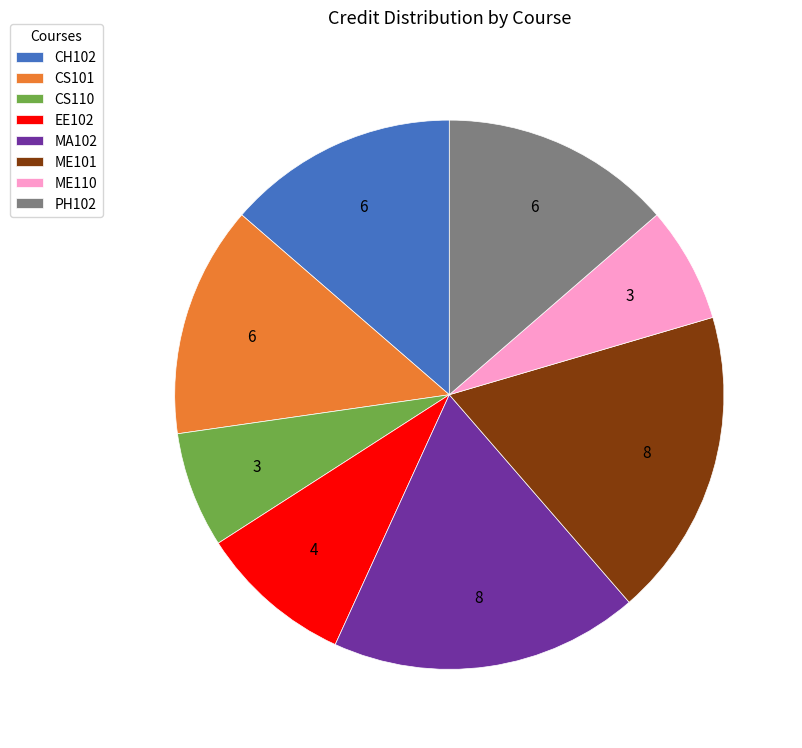

Is there any slice that represents more than half of the pie?

No